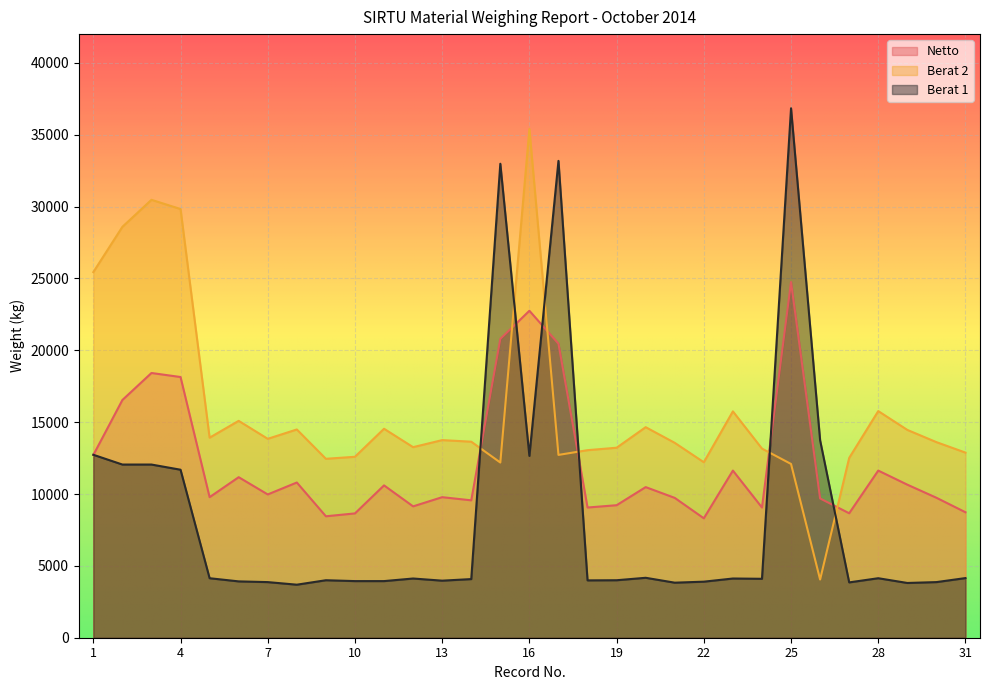

Which label corresponds to the smallest value in the chart?

8